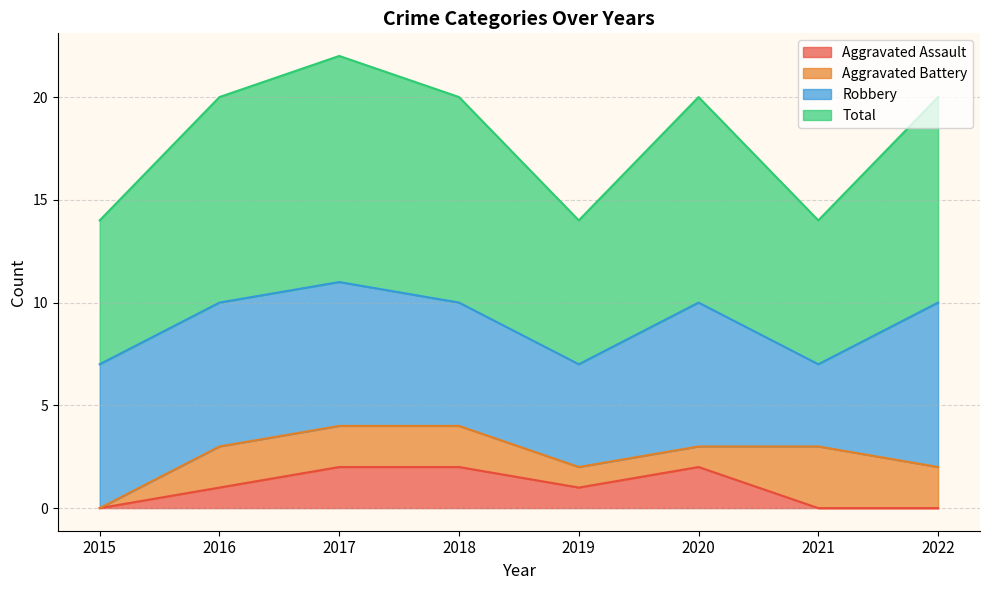

Where is Total nearest to the value 9?

2016